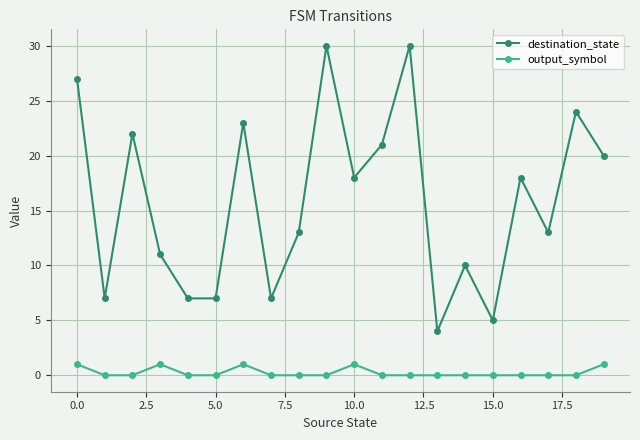

Which series has the widest spread of values?

destination_state